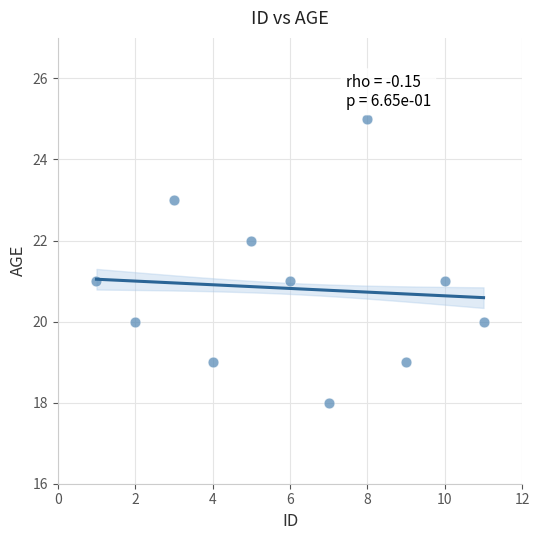

What is the average Y value?

21